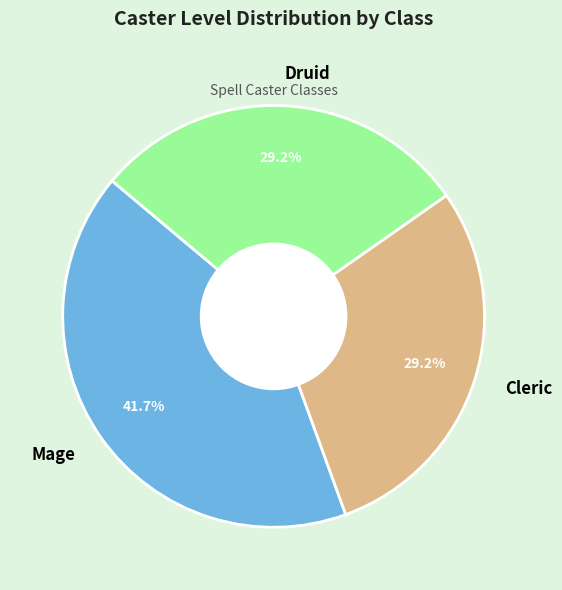

Combined, do Mage and Druid account for over 50%?

Yes